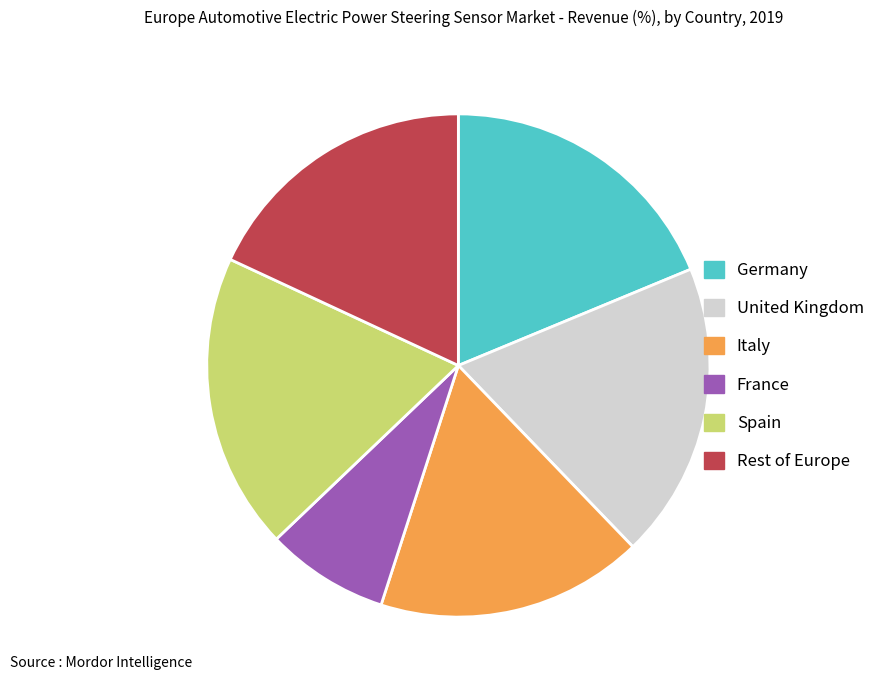

How many slices are in this pie chart?

6